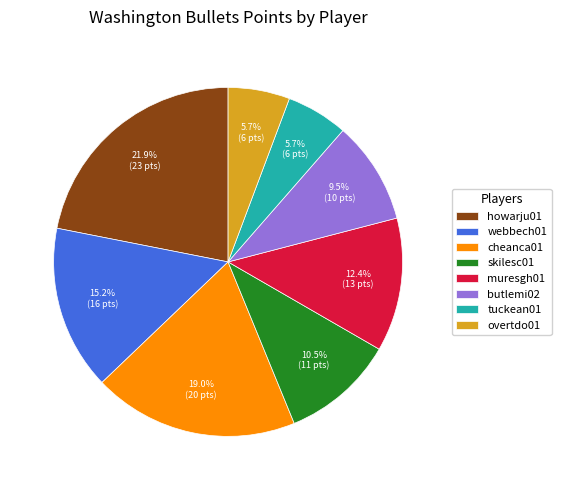

True or false: skilesc01 accounts for 25% of the total.

False